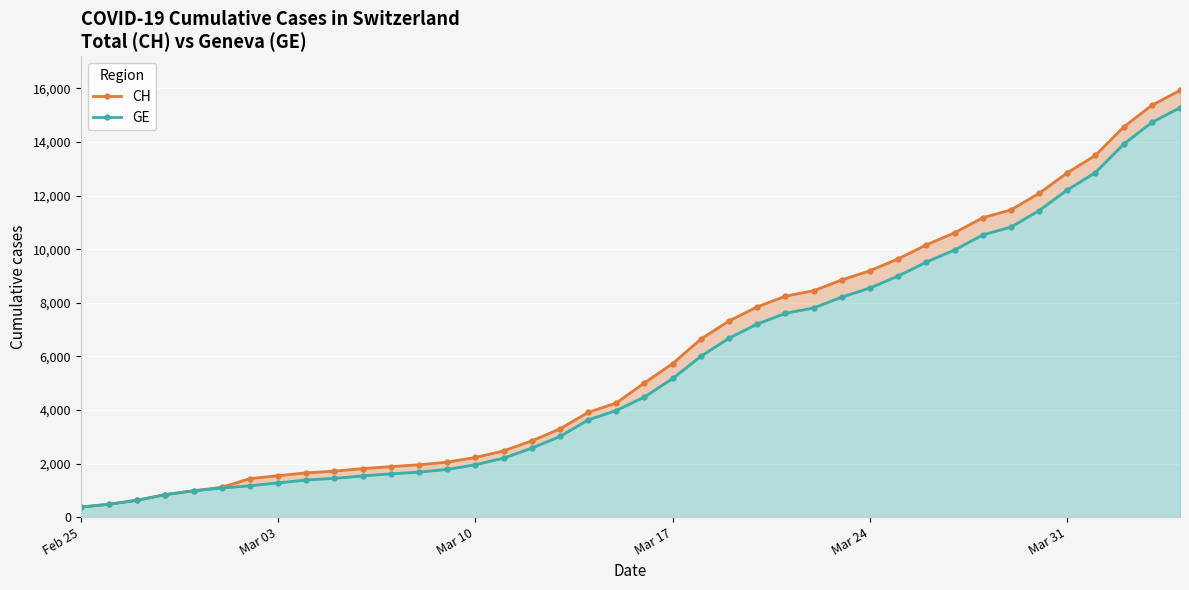

True or false: CH has a value of 2635 at 9.

False